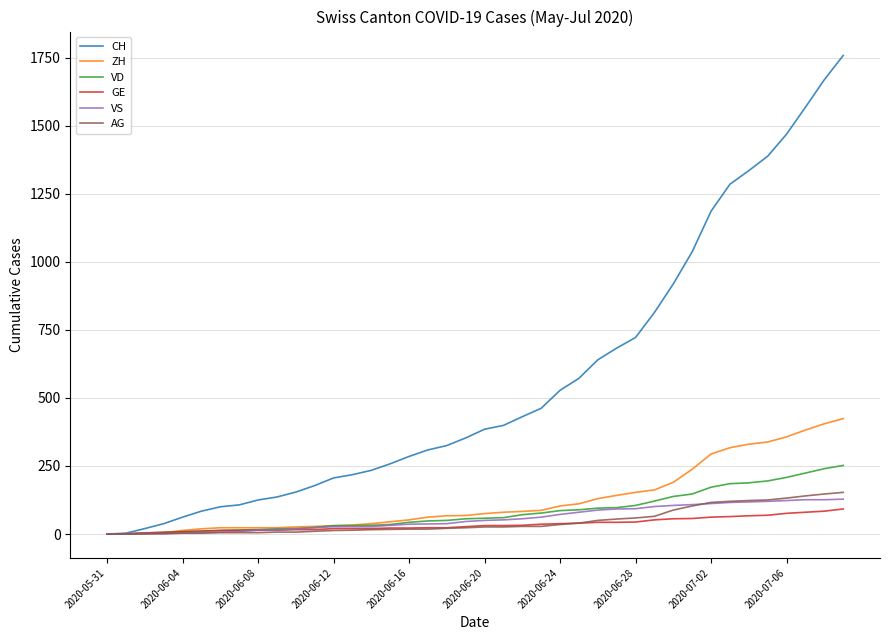

Which series has the widest spread of values?

CH